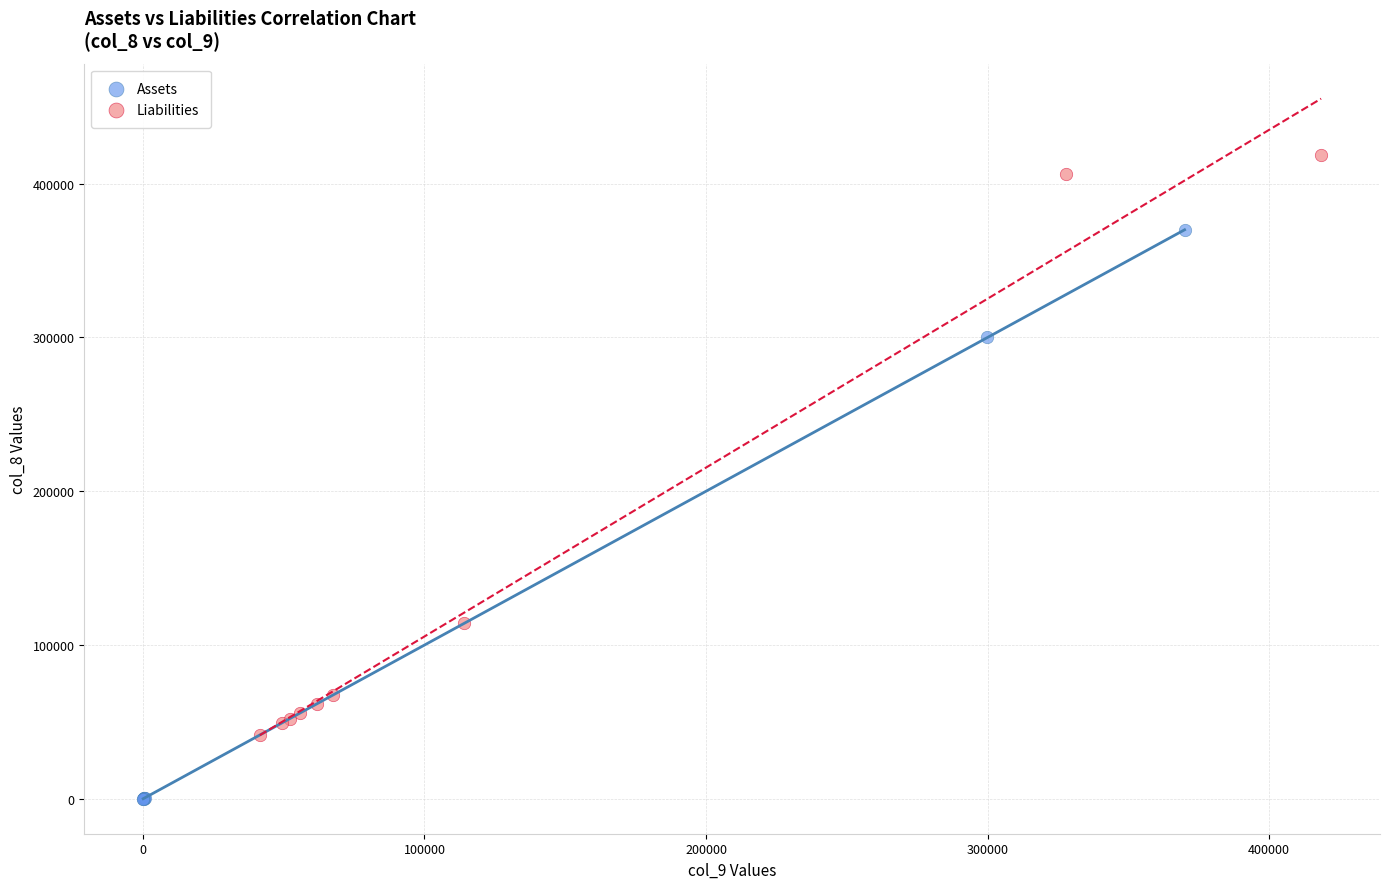

Which series reaches the maximum Y coordinate?

Liabilities